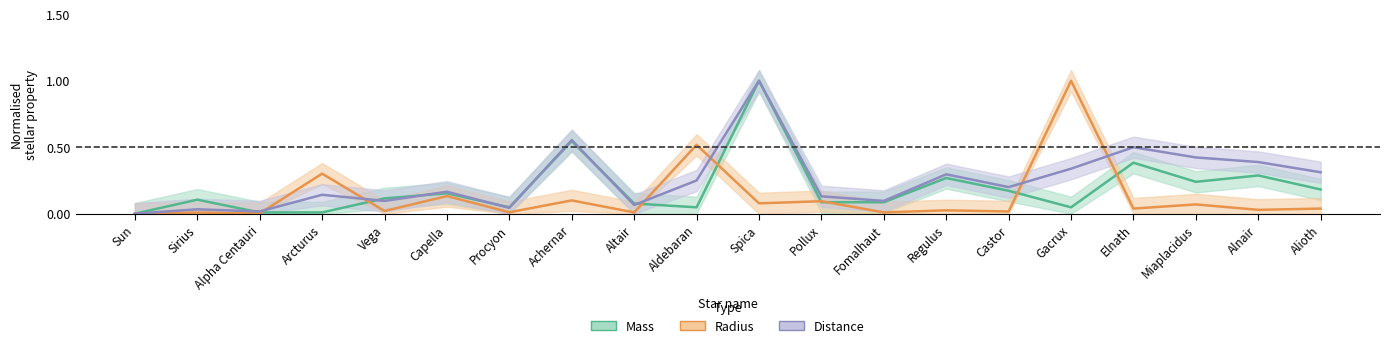

How many lines are shown in the chart?

3